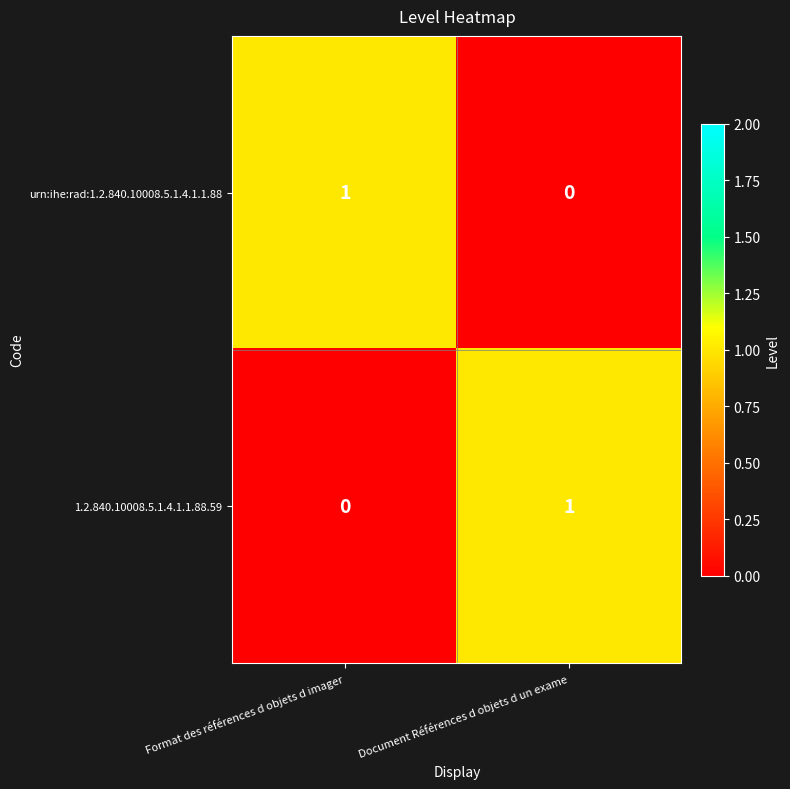

The urn:ihe:rad:1.2.840.10008.5.1.4.1.1.88 series shows 0 at Document Références d objets d un exame. True or false?

True